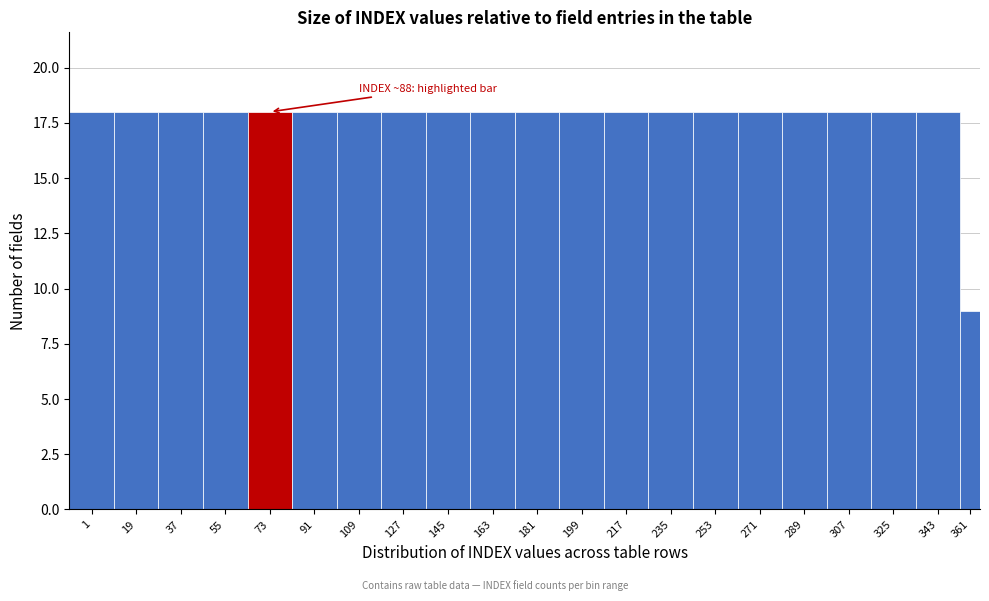

Reading left to right, list all the values displayed in this chart.

1=18	19=18	37=18	55=18	73=18	91=18	109=18	127=18	145=18	163=18	181=18	199=18	217=18	235=18	253=18	271=18	289=18	307=18	325=18	343=18	361=9